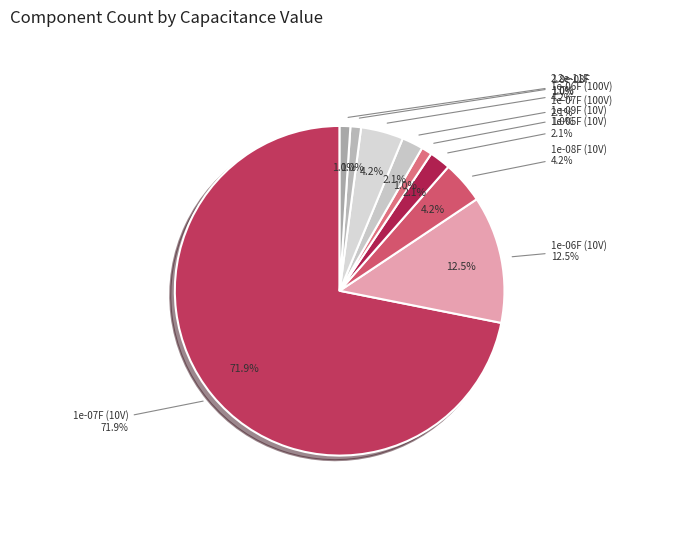

To the nearest percent, what is the combined percentage of 1e-06F (100V) and 1e-05F?

4%